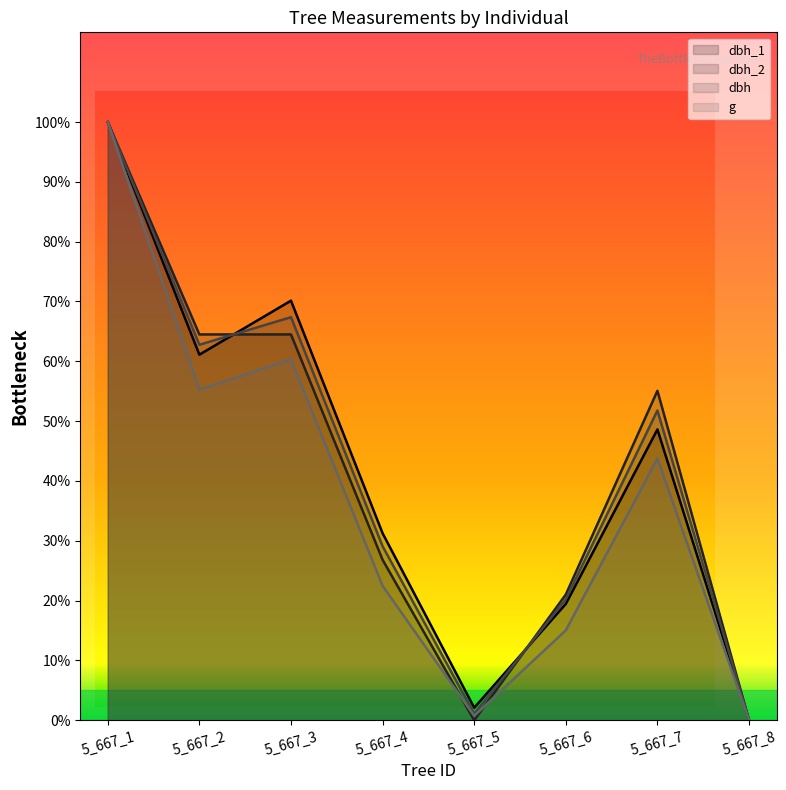

Between 5_667_2 and 5_667_3, which series saw the biggest shift?

dbh_1